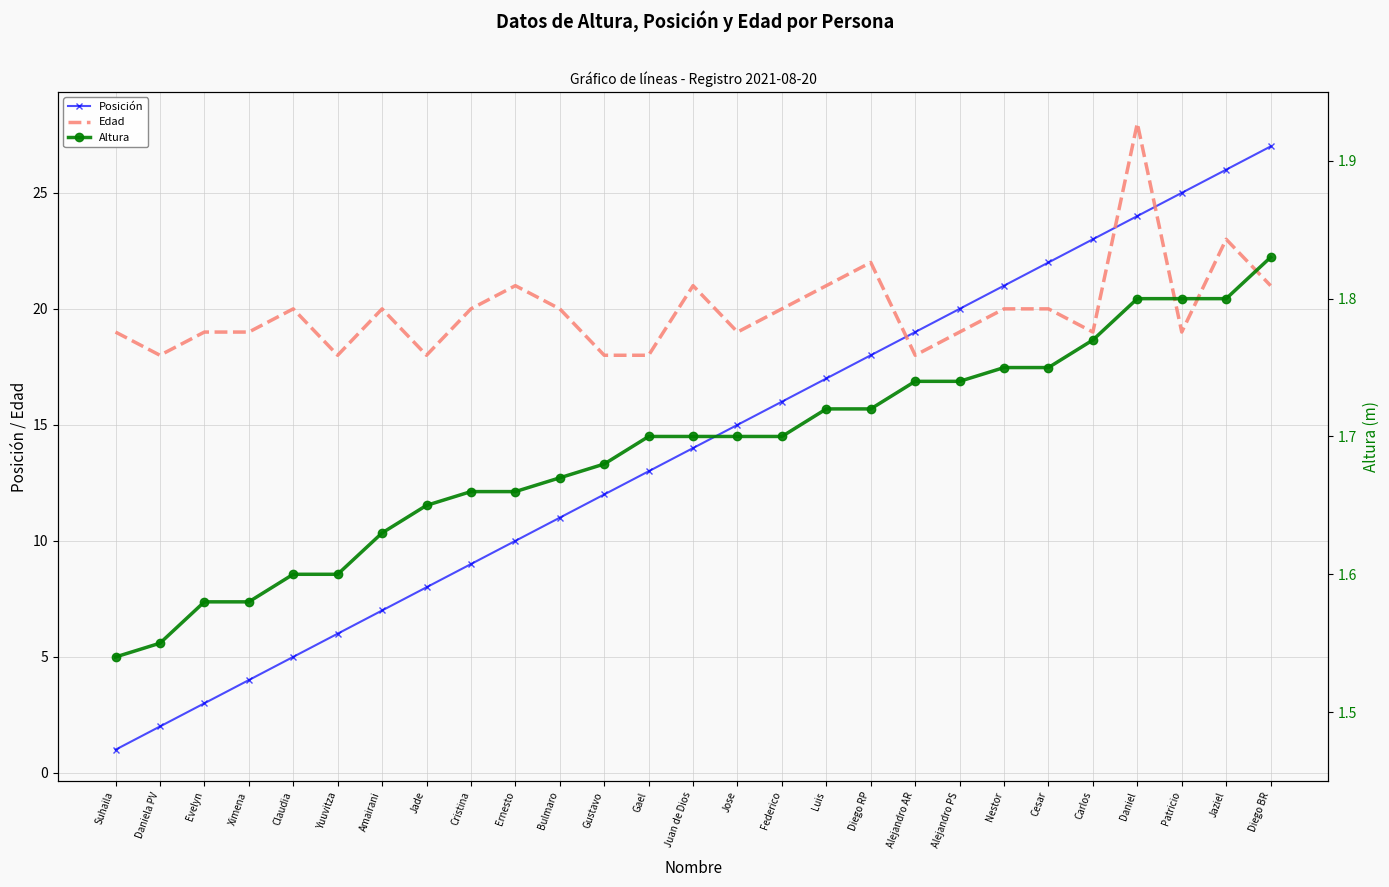

What is the label of the 5th point from the right?

Carlos